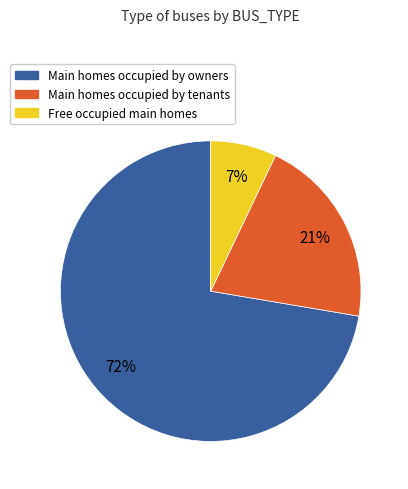

Is there any slice that represents more than half of the pie?

Yes